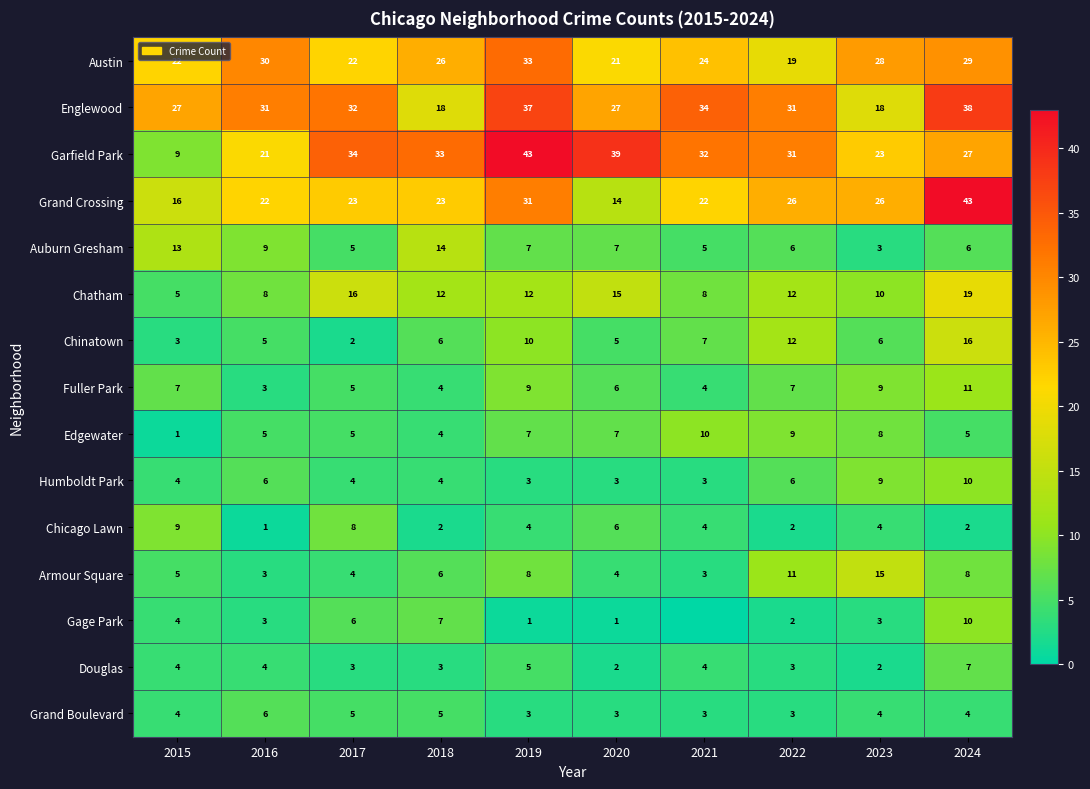

Which category has the lowest value in the Garfield Park series?

2015